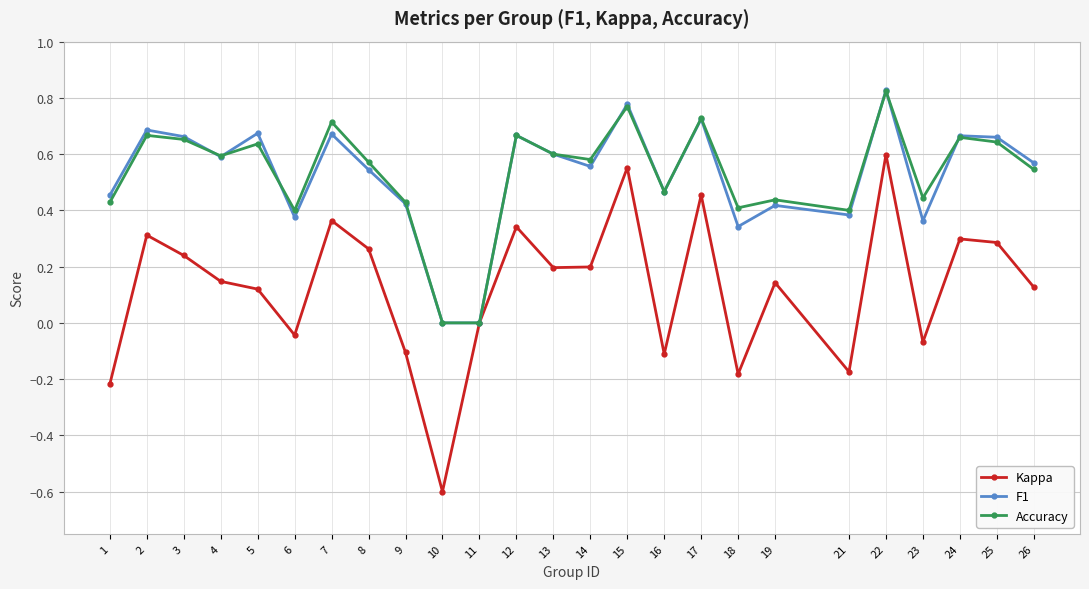

At which category does Kappa reach its first local valley?

6